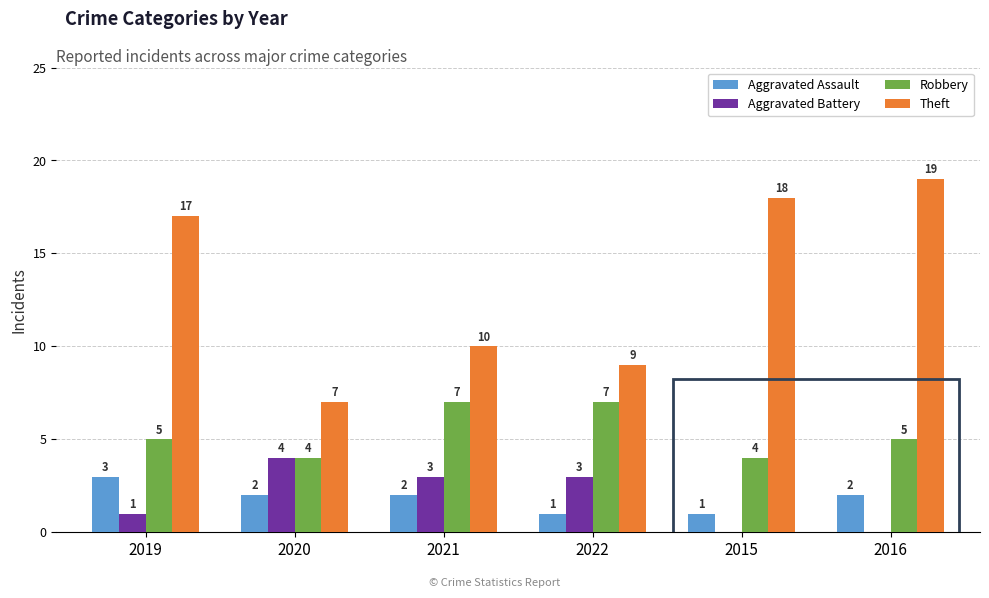

Is the value of Aggravated Battery at 2019 greater than the value of Robbery at 2019?

No